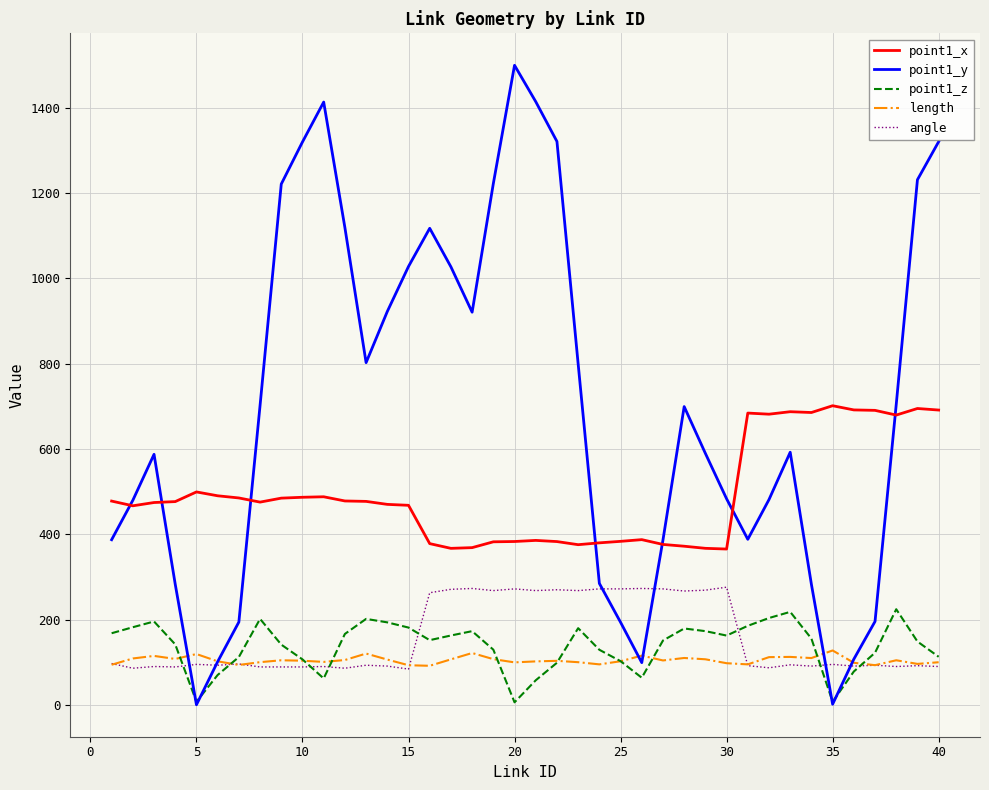

Which series has the largest range (max minus min)?

point1_y